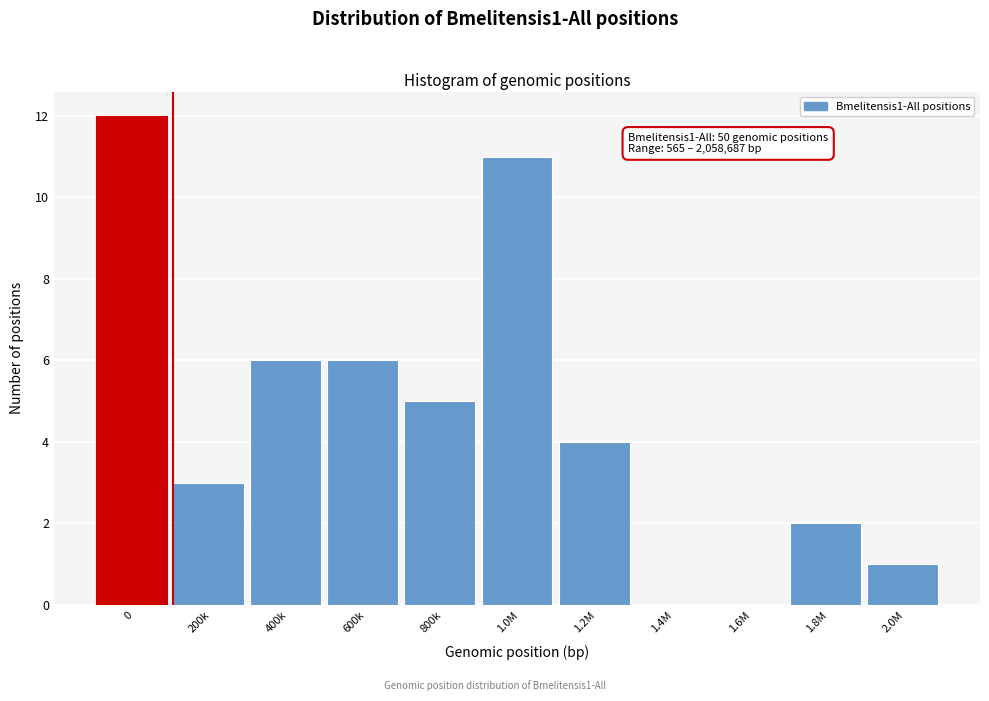

Reading left to right, extract all data points from this chart.

0=12	200k=3	400k=6	600k=6	800k=5	1.0M=11	1.2M=4	1.4M=0	1.6M=0	1.8M=2	2.0M=1